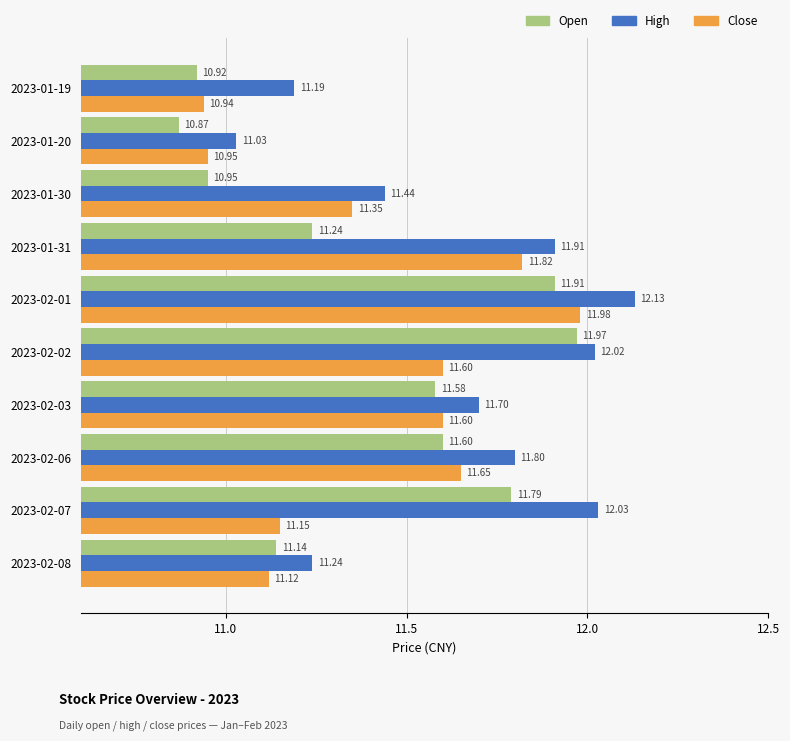

What is the difference between the highest and lowest values at 2023-01-19?

0.3